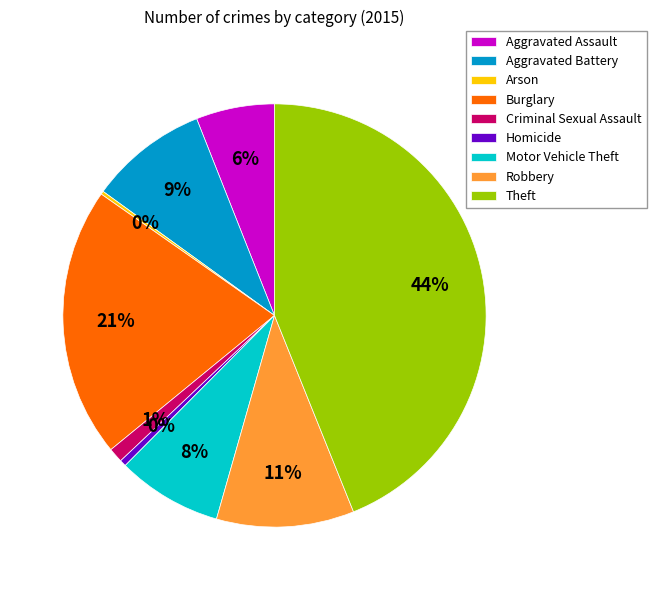

To the nearest percent, what is the difference between the Aggravated Assault and Burglary slice percentages?

15%